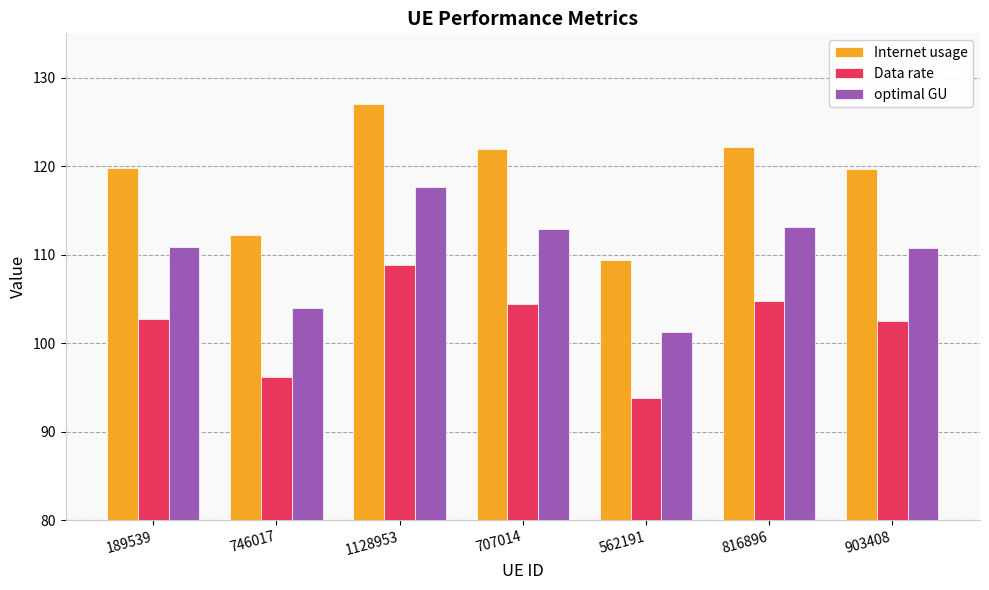

At 903408, list the series in order from largest to smallest.

Internet usage, optimal GU, Data rate